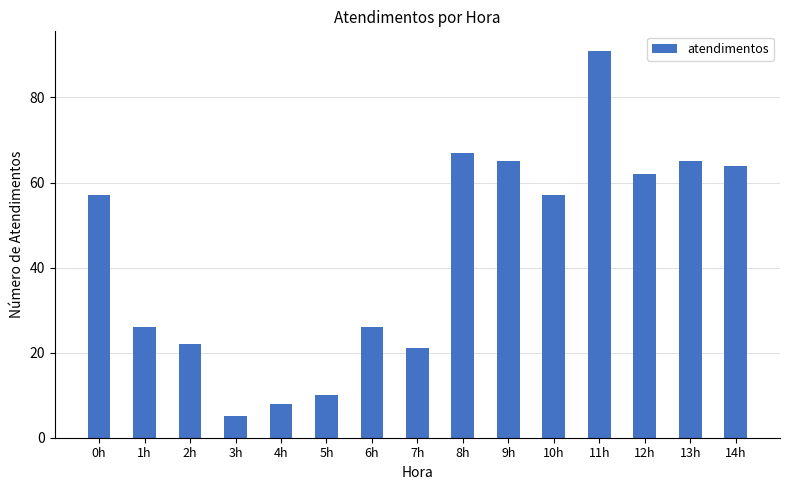

What is the difference between the maximum and minimum values?

86